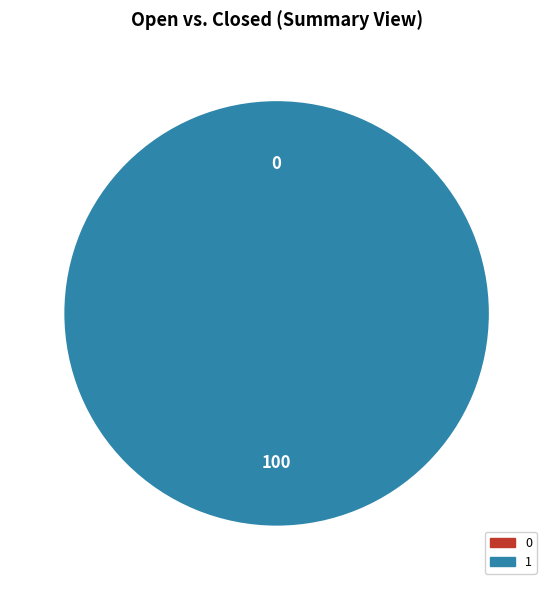

To the nearest percent, what is the difference between the largest and smallest slice percentages?

100%